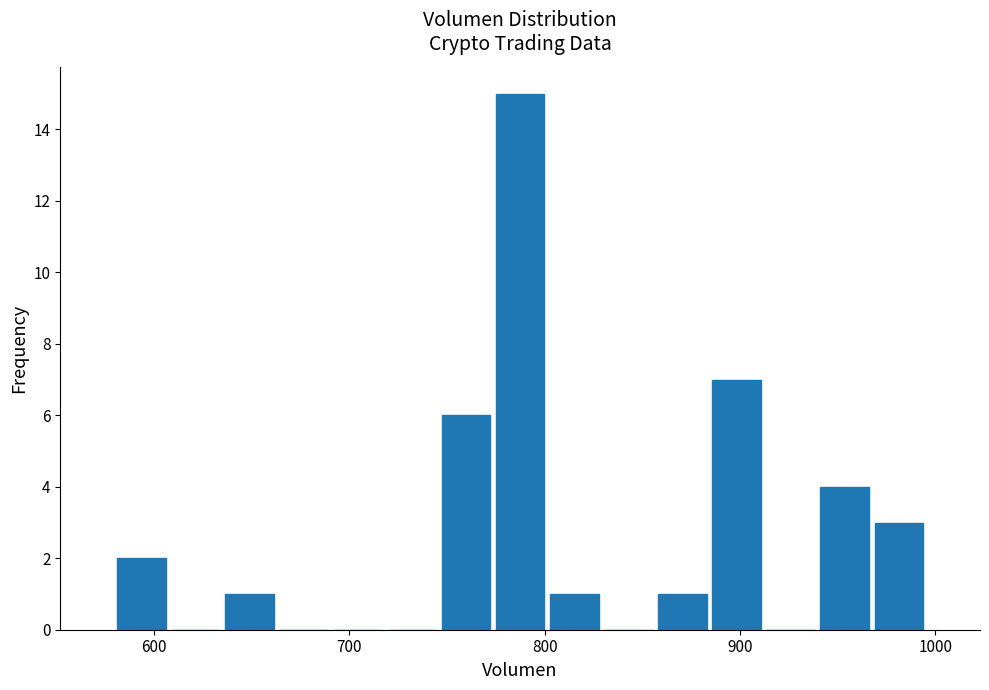

Read against the x-axis, roughly where is the centre of the tallest bar?

790